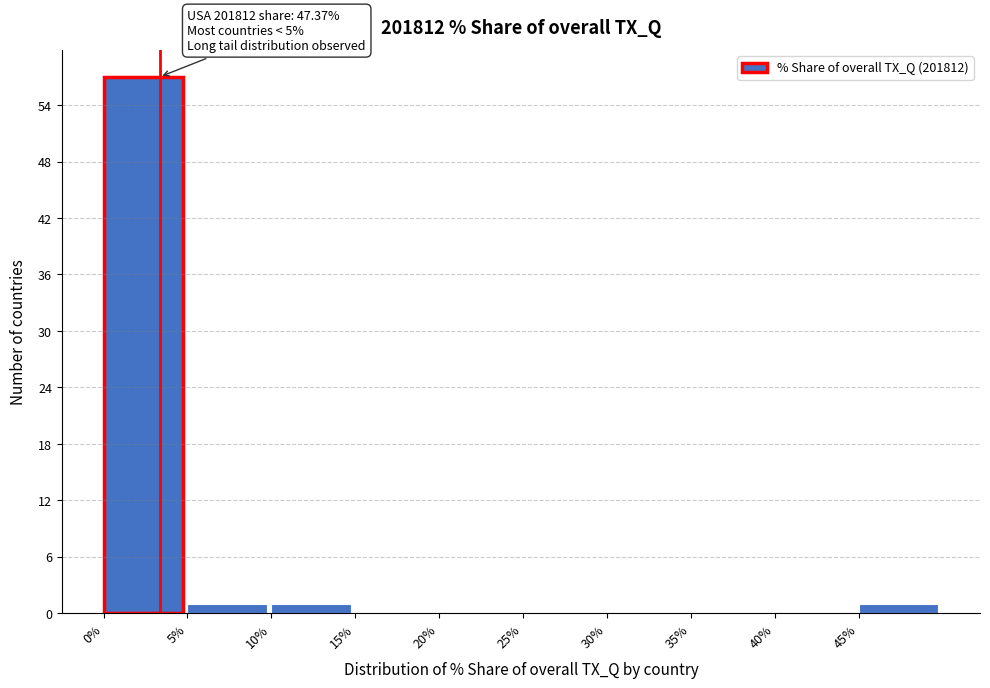

Which range on the x-axis has the tallest bar?

0 to 5